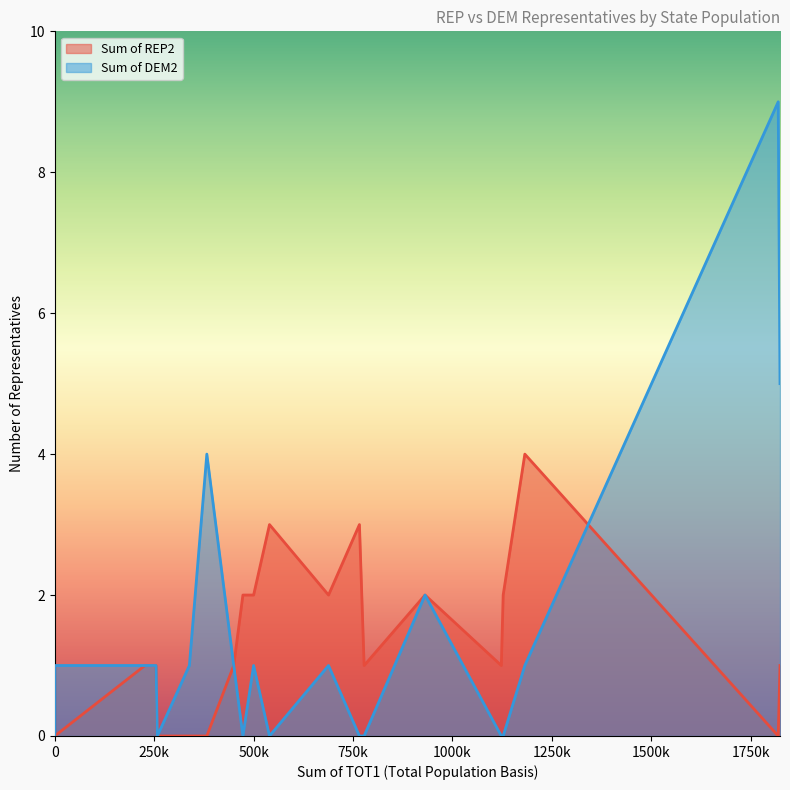

True or false: Sum of REP2 has a value of 0 at Arizona.

False